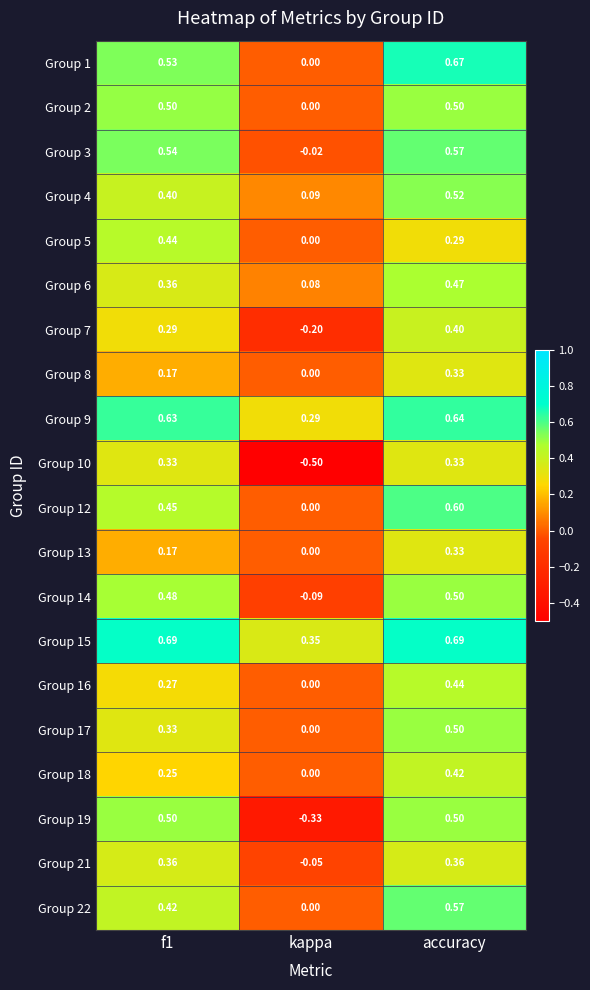

At which category does the chart reach its minimum across all series?

kappa